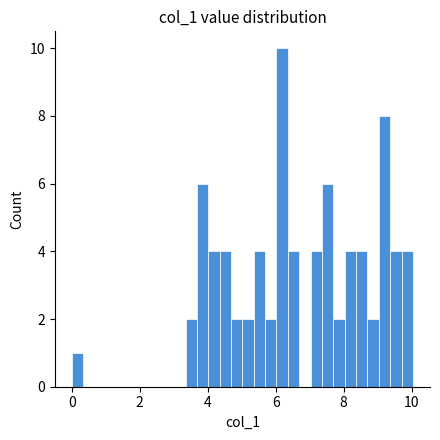

Around what value on the x-axis is the tallest bar? Give the approximate position of its centre, as read against the axis.

6.2